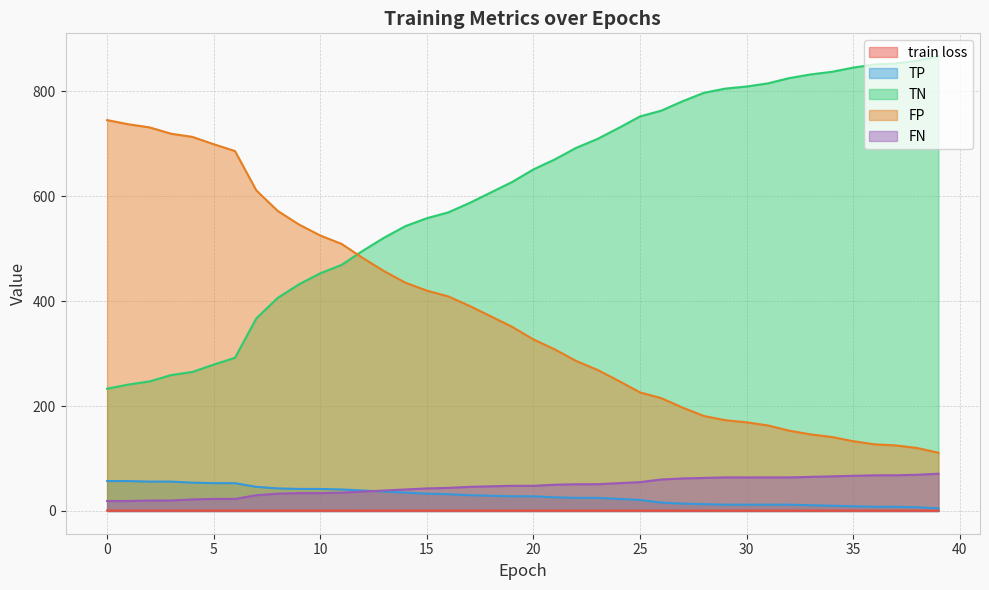

Count the number of categories in the chart.

40